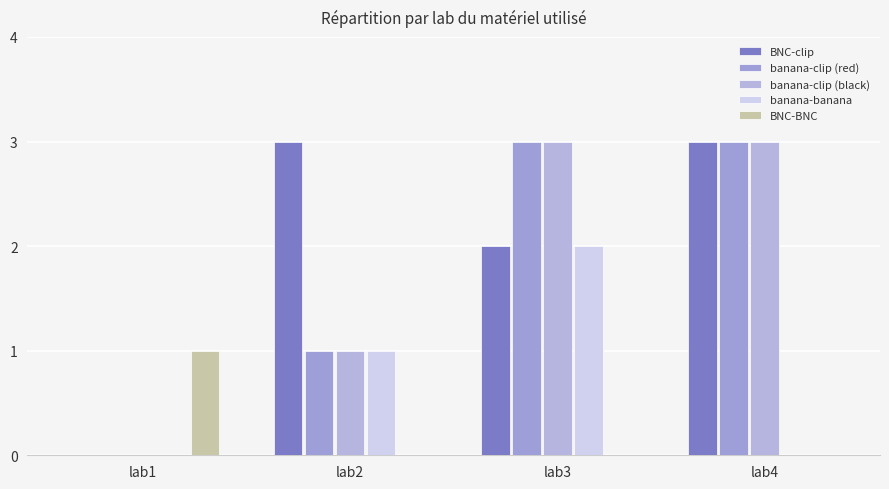

What is the sum of all banana-clip (red) values?

7